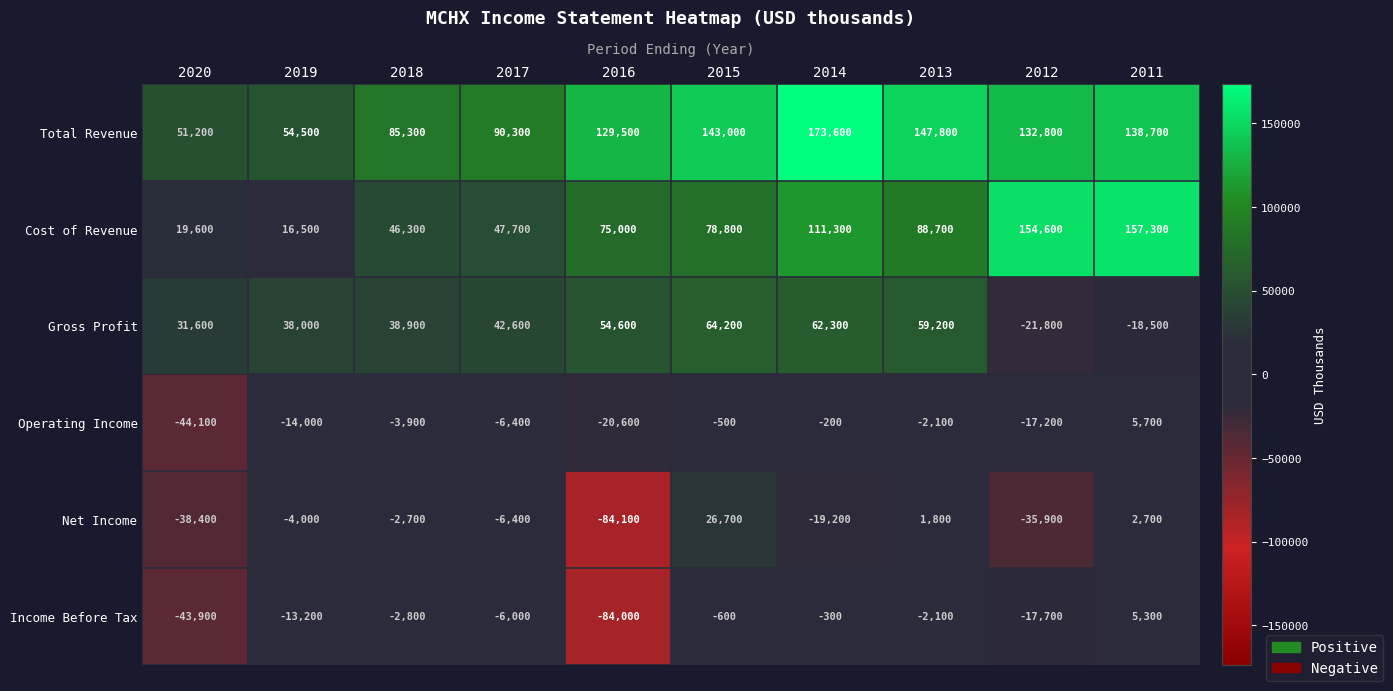

At which label does Income Before Tax first exceed -2800?

2015